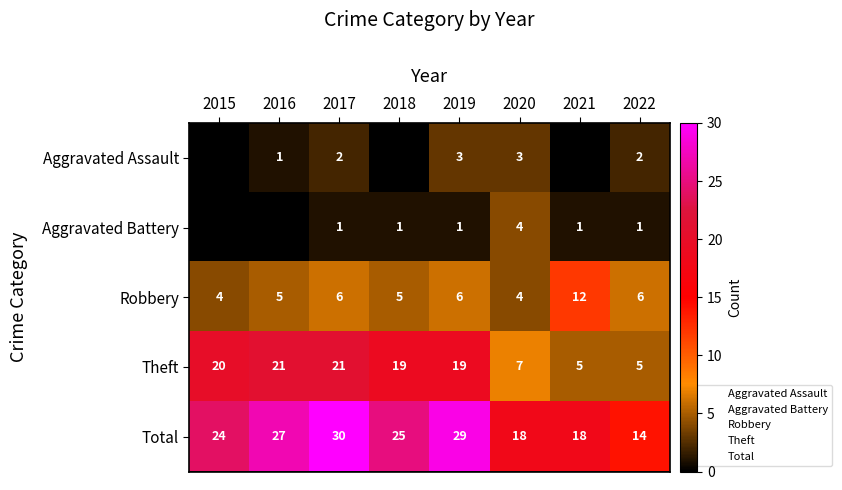

How many data points does each series have?

8